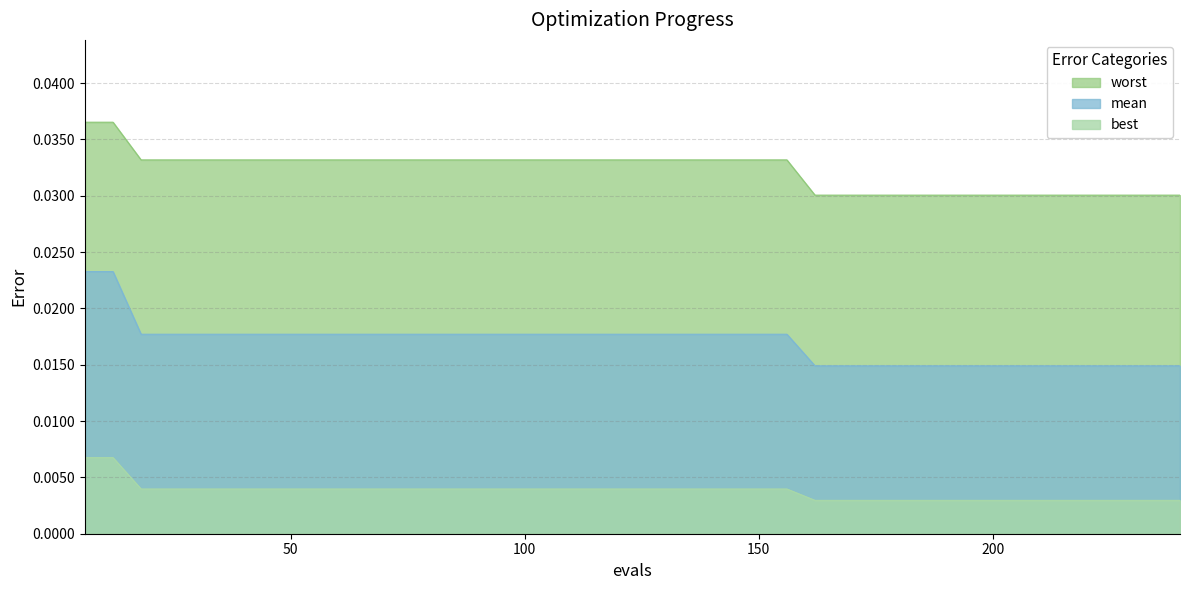

The mean series shows 0.0 at 96. True or false?

True